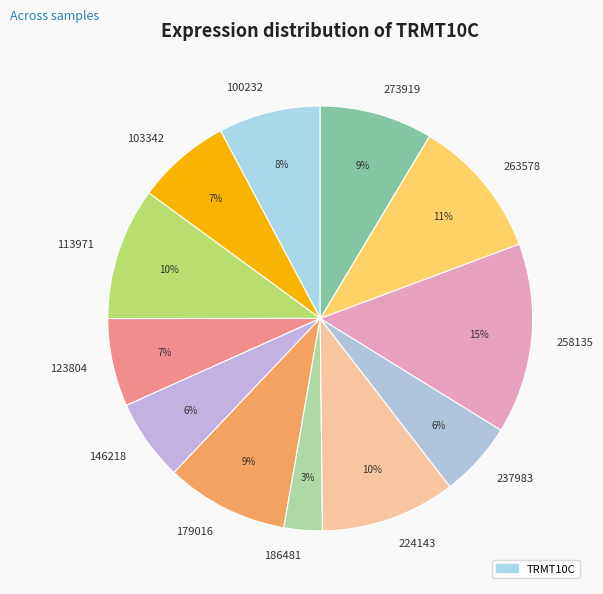

To the nearest percent, what is the difference between the largest and smallest slice percentages?

12%